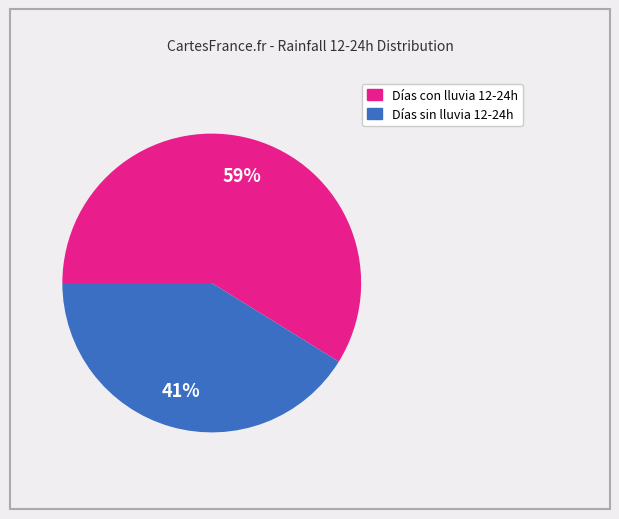

Is there any slice that represents more than half of the pie?

Yes